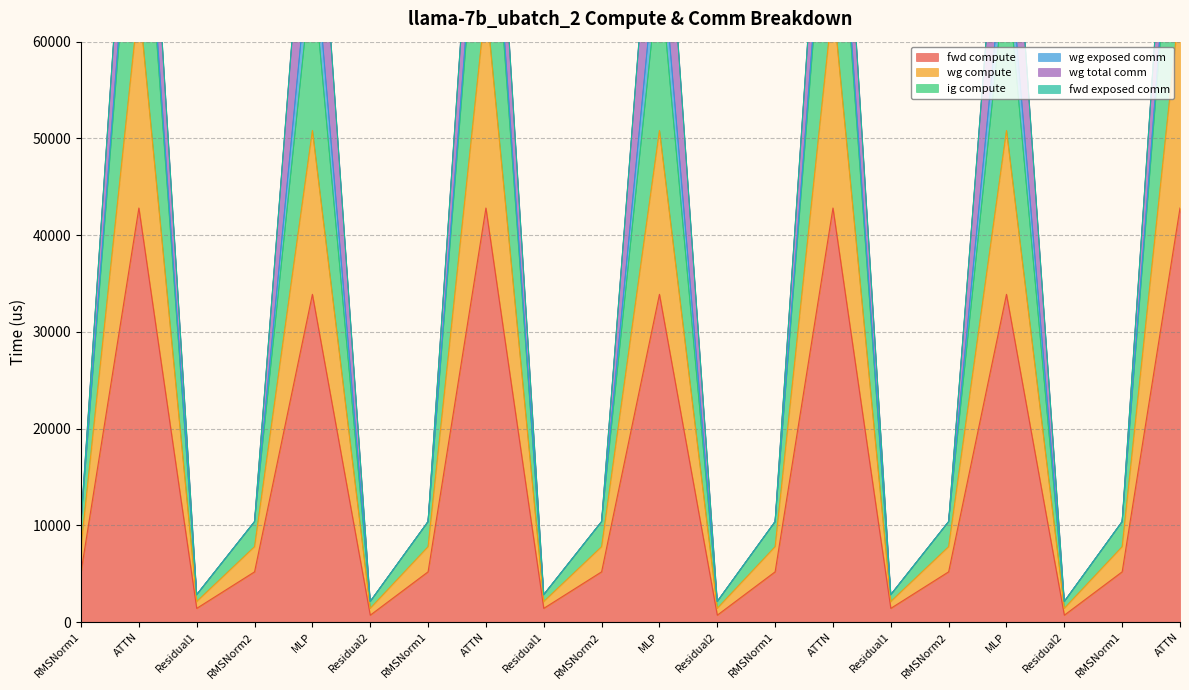

What is the label of the 4th point from the left?

RMSNorm2